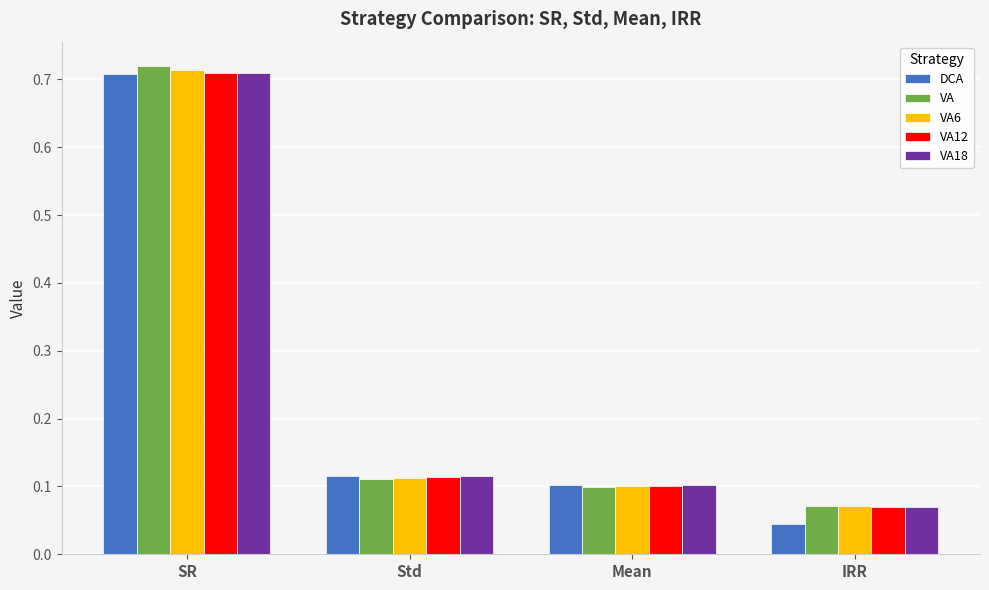

What is the label of the 1st bar from the right?

IRR